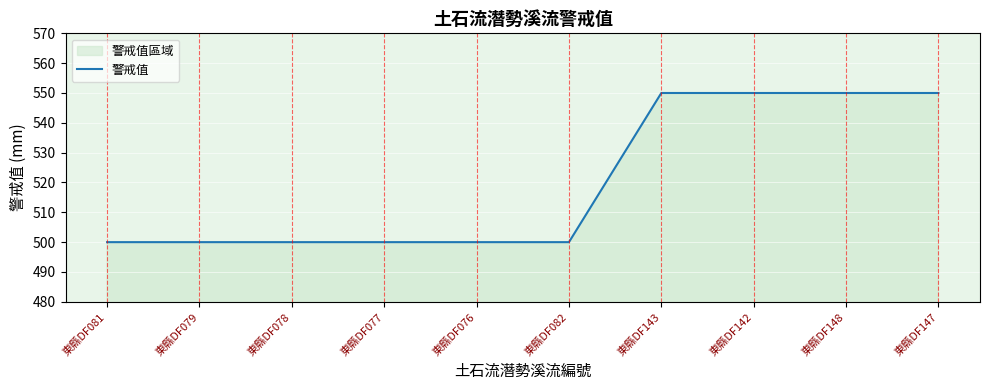

What is the value of the 7th point from the left?

550